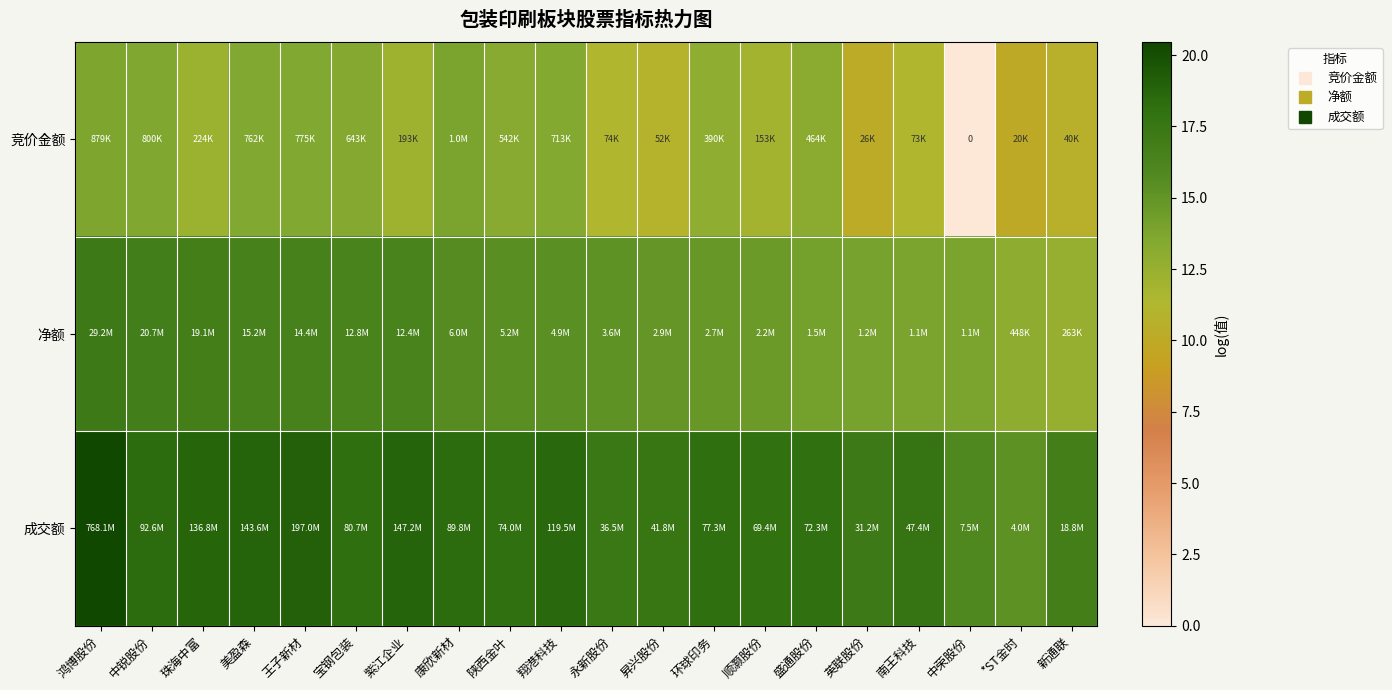

What is the total value across all series at 顺灏股份?

44.6